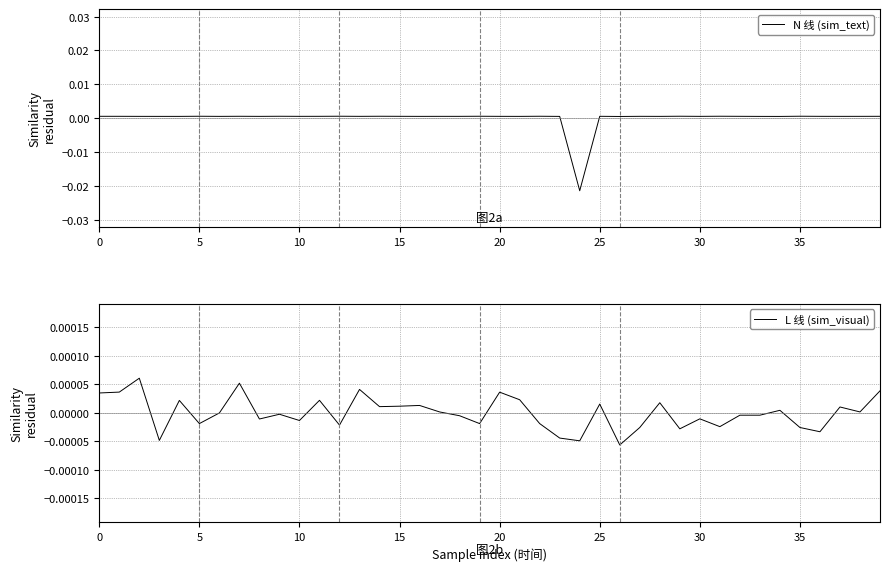

Where is the first local maximum for sim_text?

5